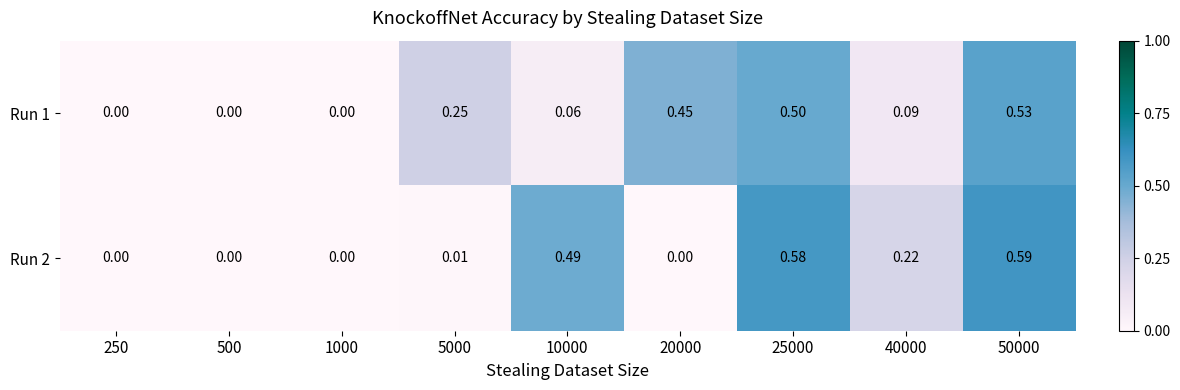

Rank the series at 50000 from lowest to highest value.

Run 1, Run 2